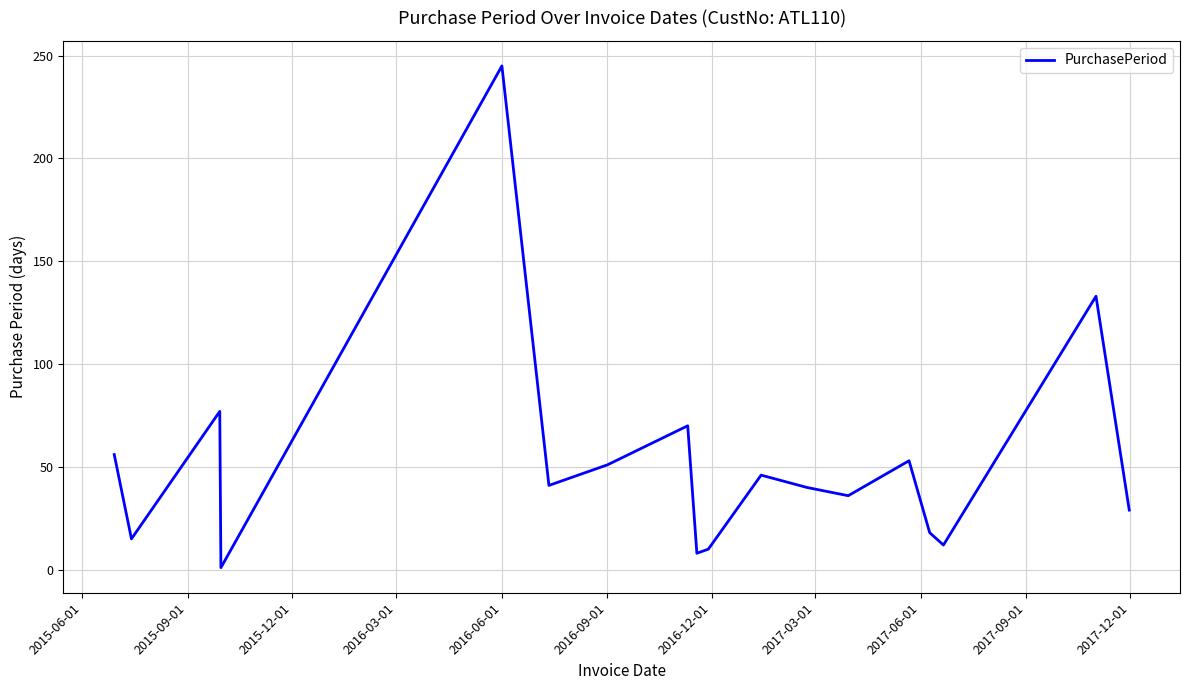

What is the maximum value shown in the chart?

245